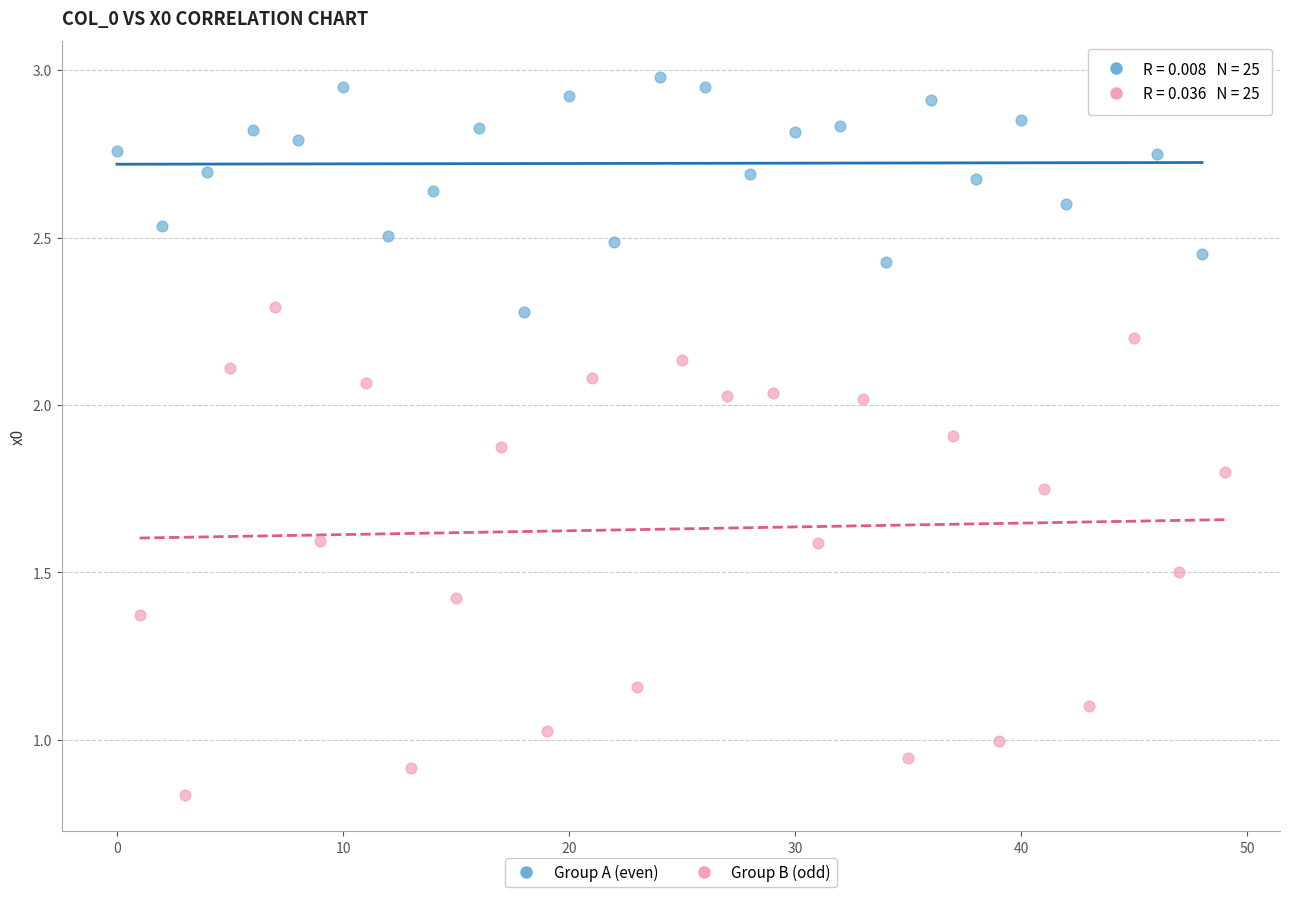

Which series reaches the minimum Y coordinate?

Group B (odd)